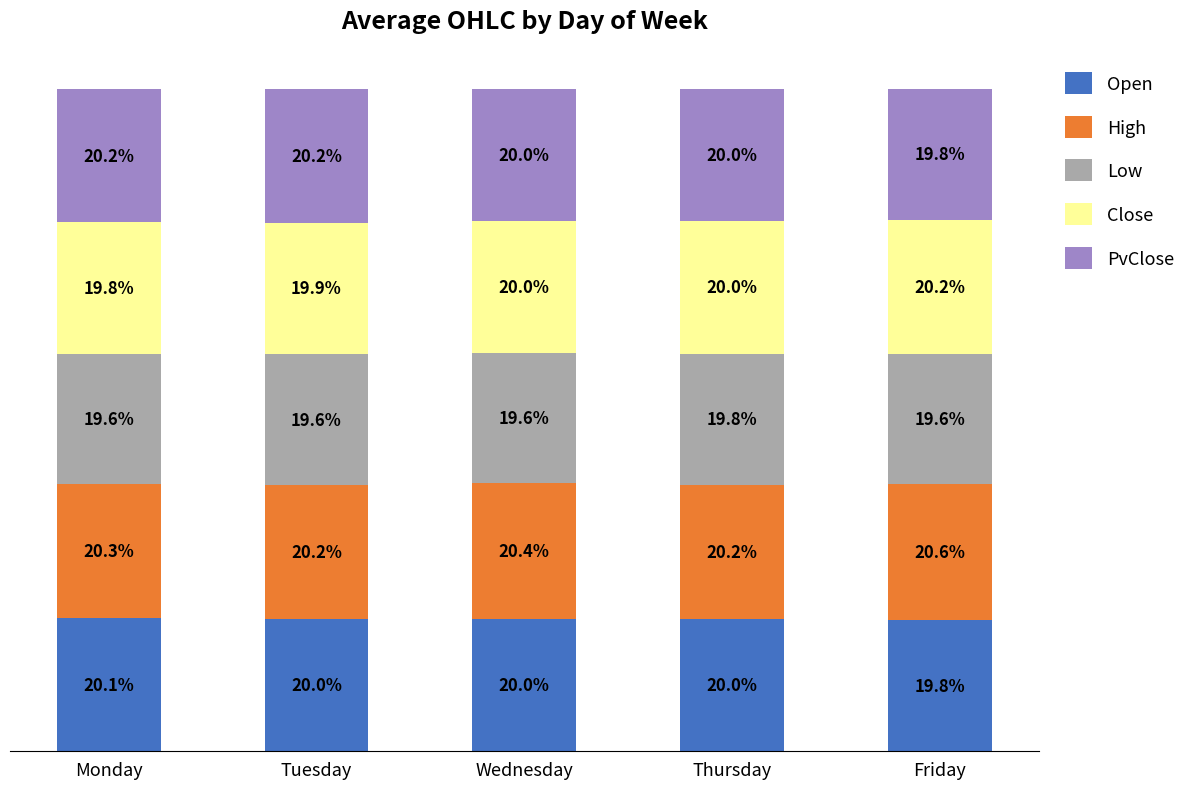

Does the chart contain any negative values?

No